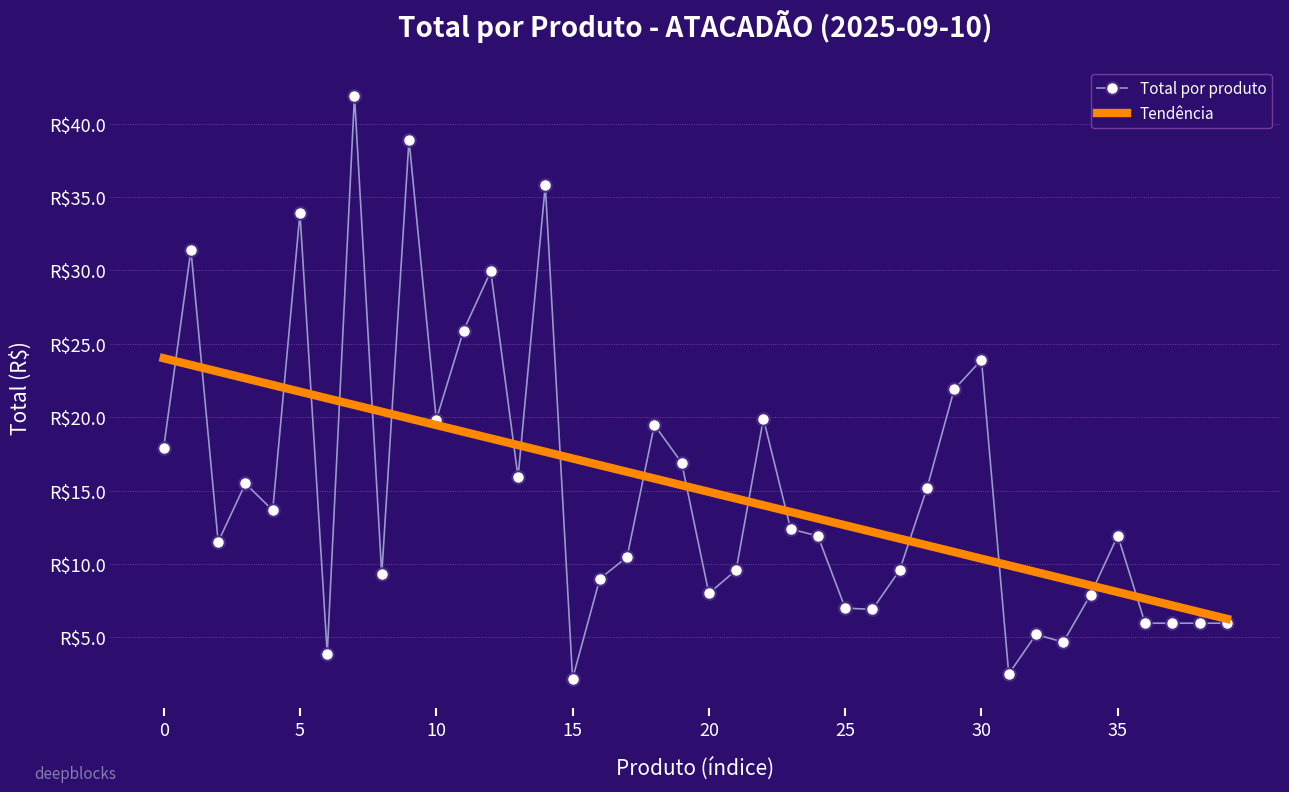

True or false: the data shows 11.3 at 0.

False